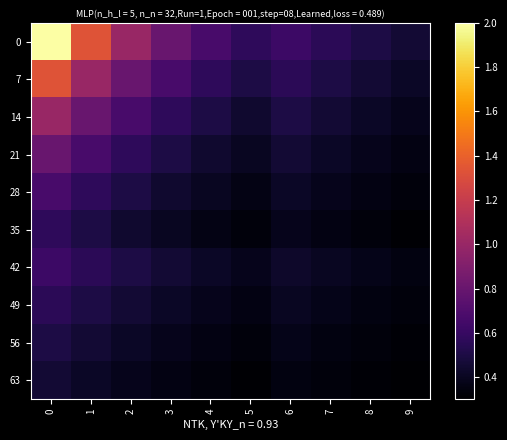

What is the total value across all series at 3?

5.0